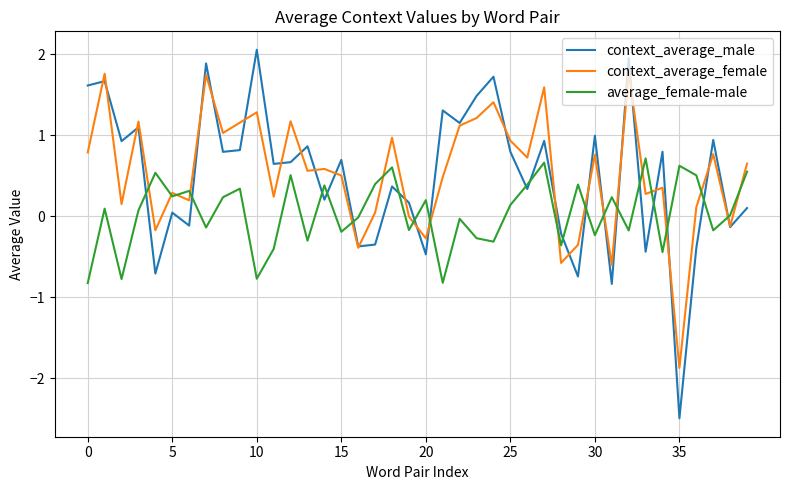

What is the highest value of the average_female-male series?

0.7